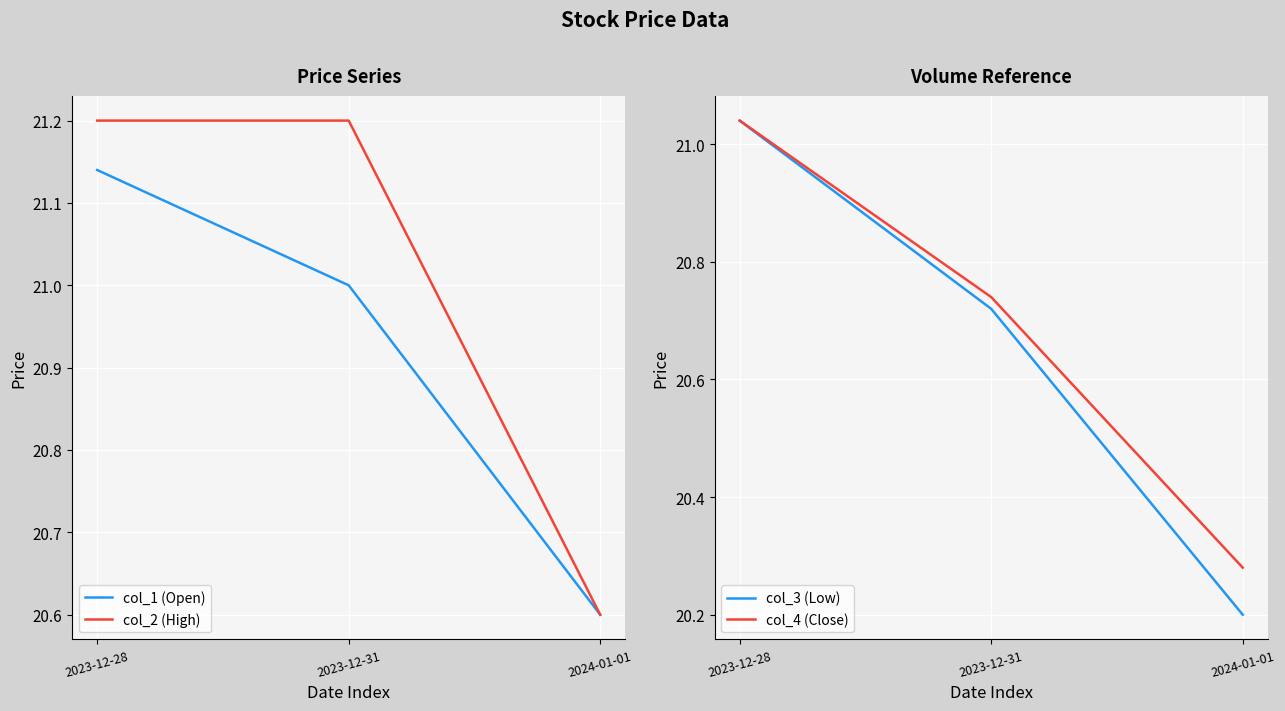

Reading right to left, what are all the values shown in this chart?

col_1 (Open): 2024-01-01=20.6	2023-12-31=21.0	2023-12-28=21.1
col_2 (High): 2024-01-01=20.6	2023-12-31=21.2	2023-12-28=21.2
col_3 (Low): 2024-01-01=20.2	2023-12-31=20.7	2023-12-28=21.0
col_4 (Close): 2024-01-01=20.3	2023-12-31=20.7	2023-12-28=21.0